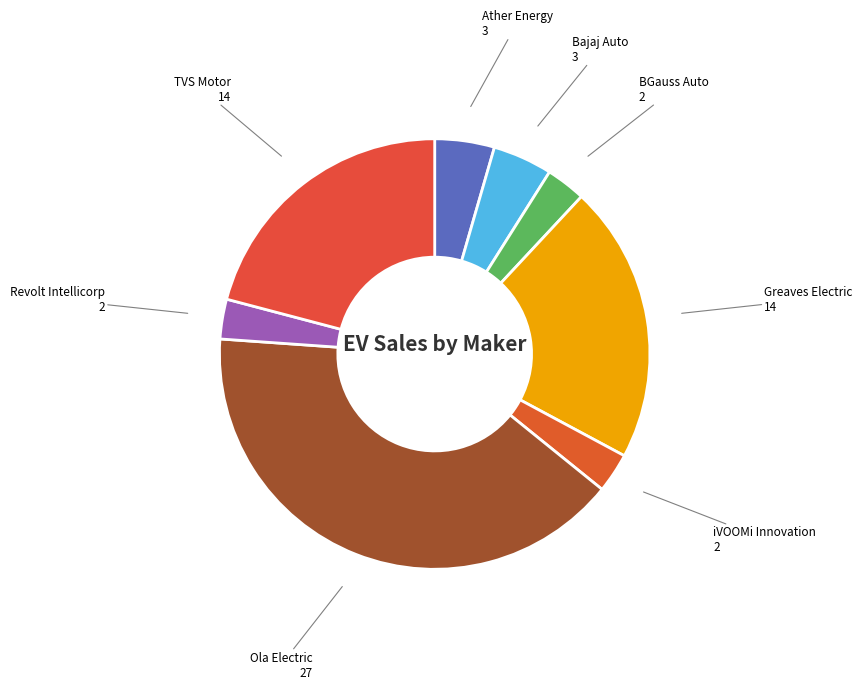

Approximately how many times larger is the value at Ola Electric compared to Ather Energy?

9.0